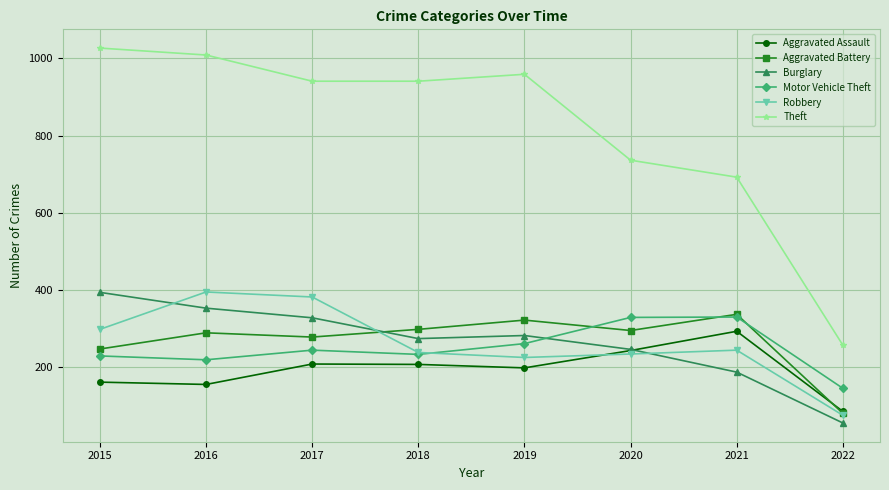

What is the difference between the highest and lowest values at 2019?

762